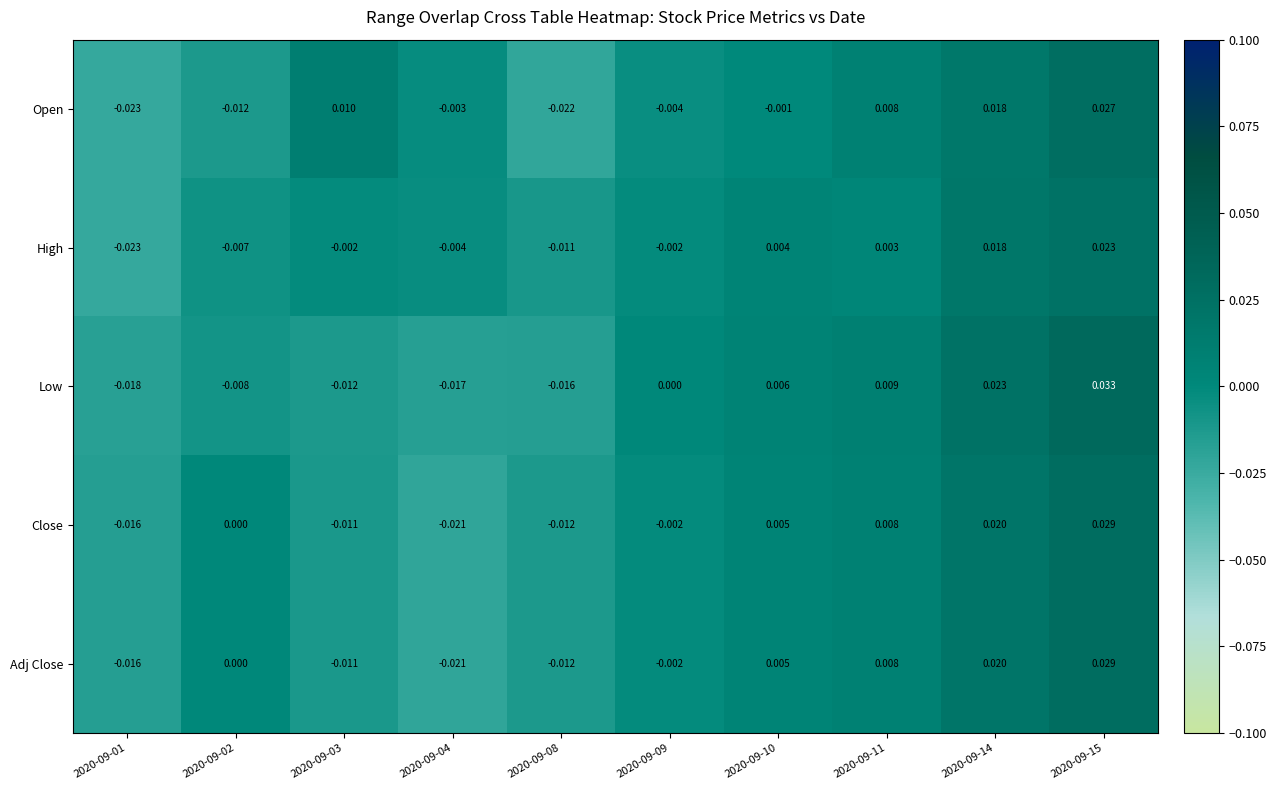

Which series has the largest range (max minus min)?

Low